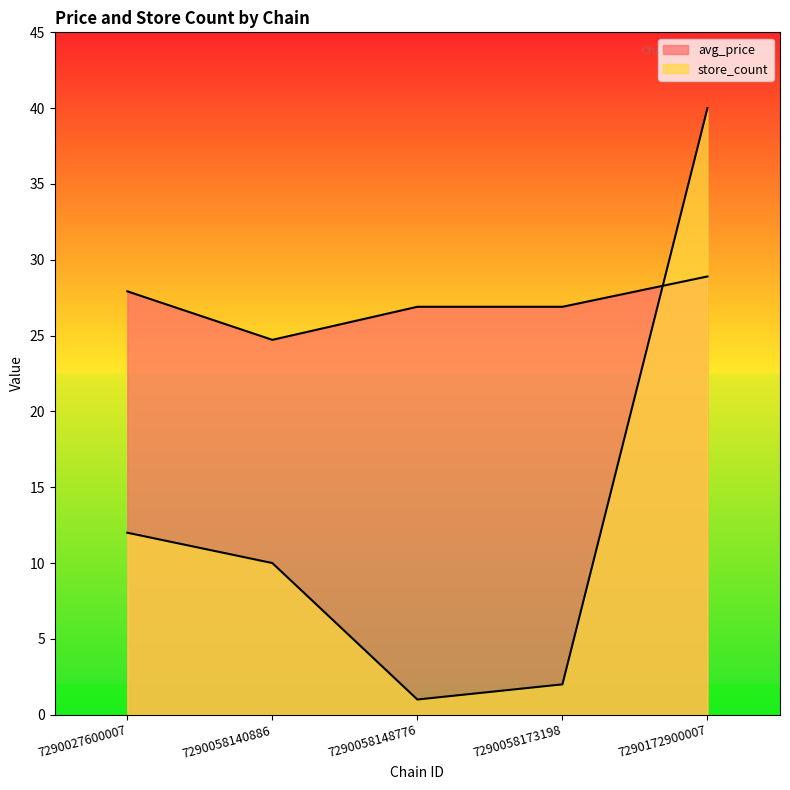

The value of avg_price at 7290058140886 is 24.7. True or false?

True